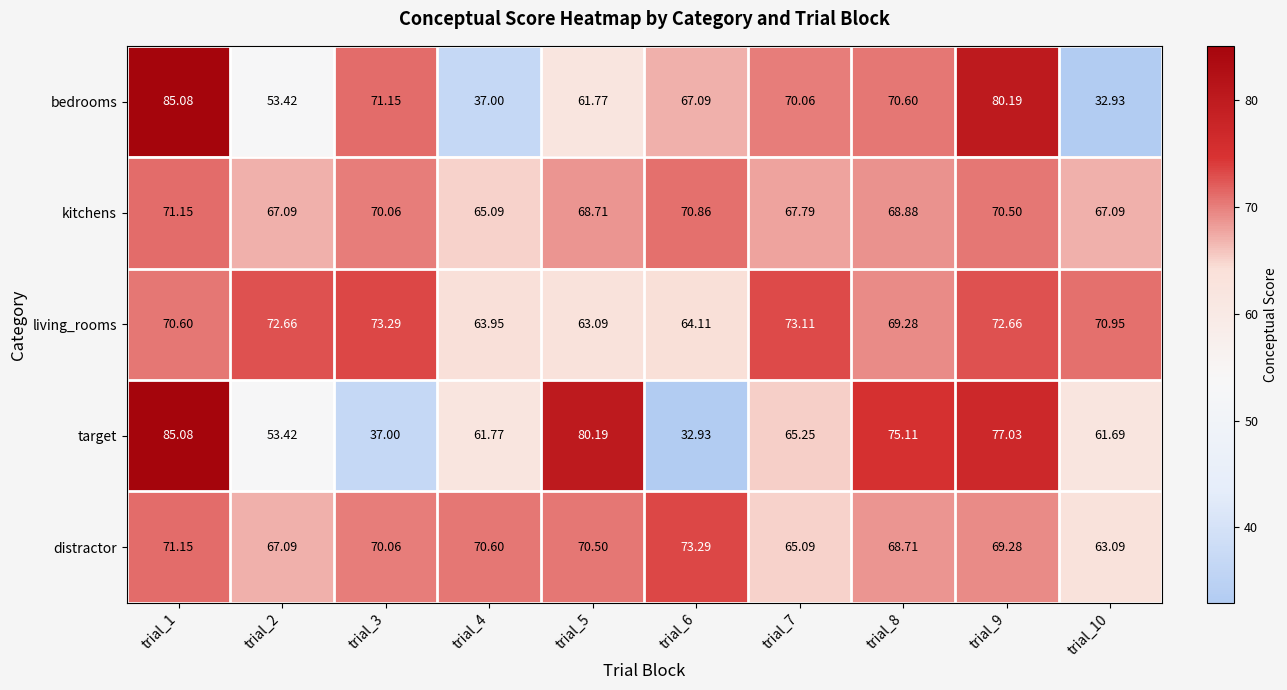

Which series changed the most between trial_8 and trial_9?

bedrooms